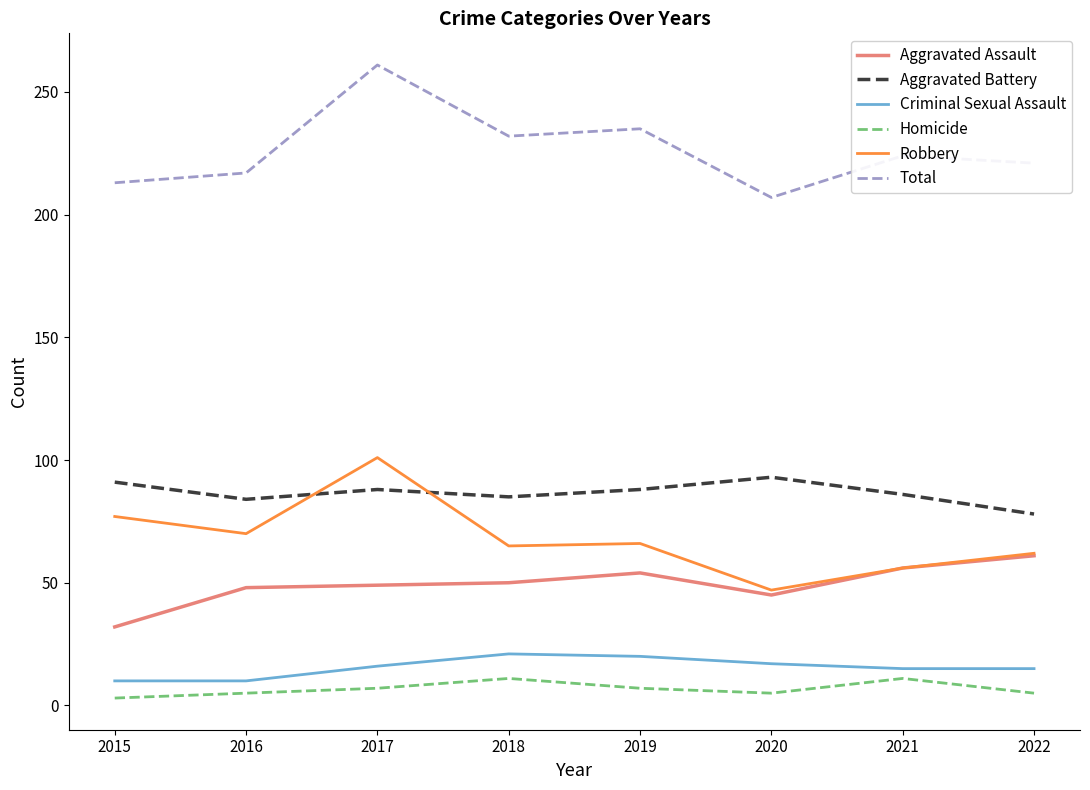

Is it true that Homicide equals 7 at 2019?

True